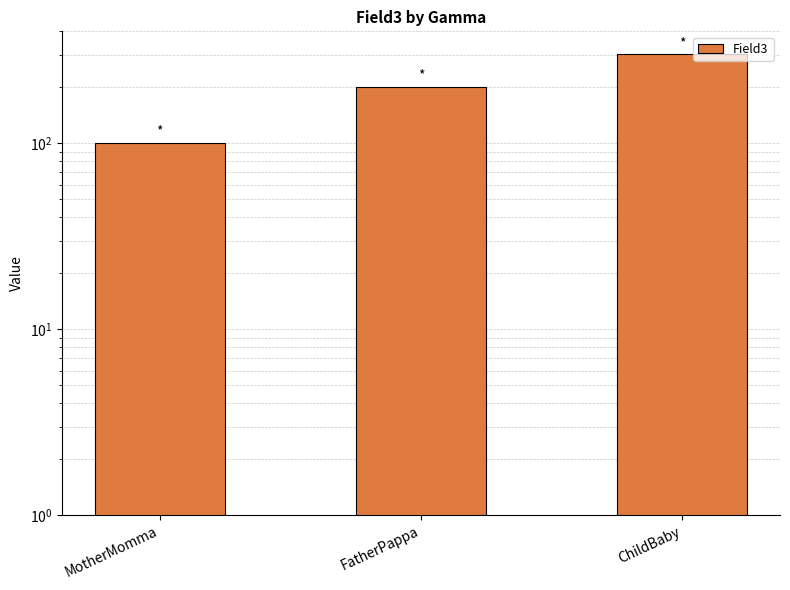

List the labels in order of value, smallest first.

MotherMomma, FatherPappa, ChildBaby